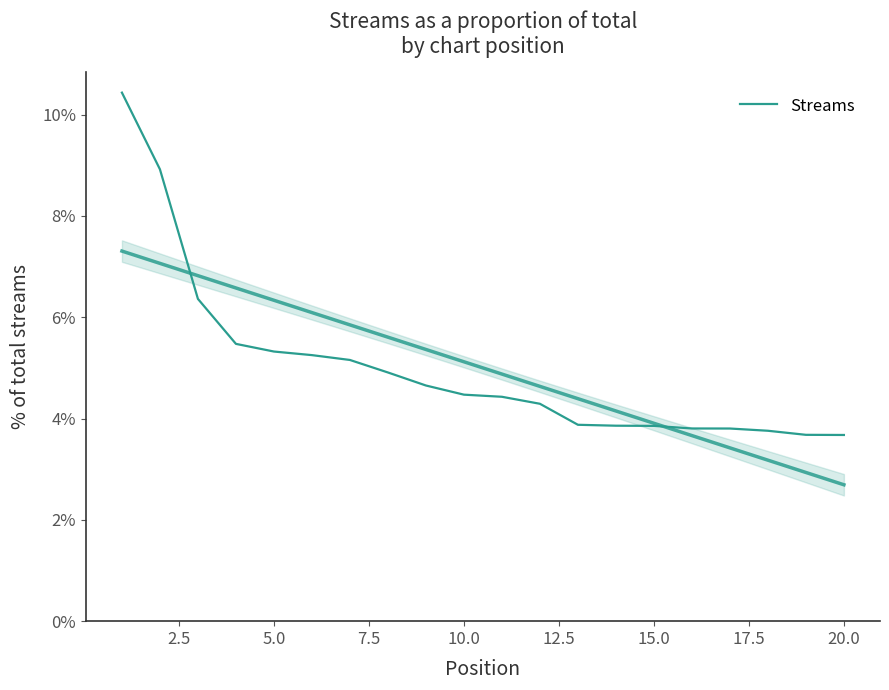

The value at 16 is 5.2. True or false?

False